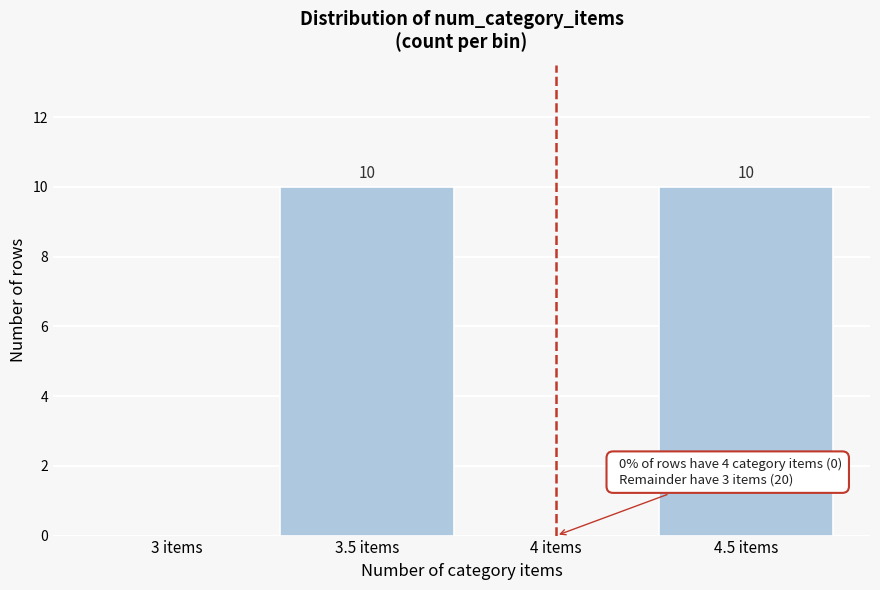

Reading right to left, transcribe all the data shown in this chart.

4.5 items=10	4 items=0	3.5 items=10	3 items=0